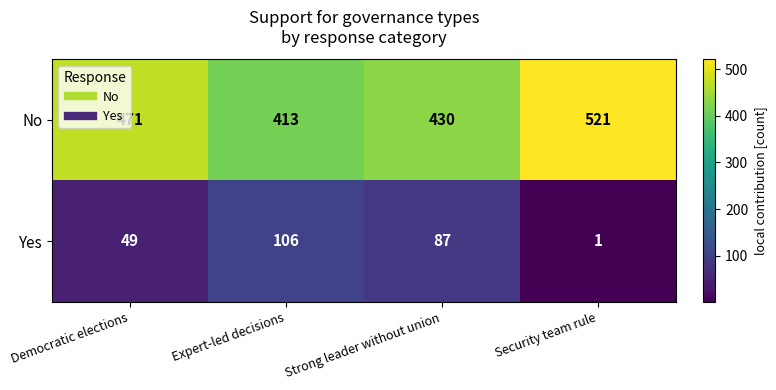

The No series shows 521 at Security team rule. True or false?

True